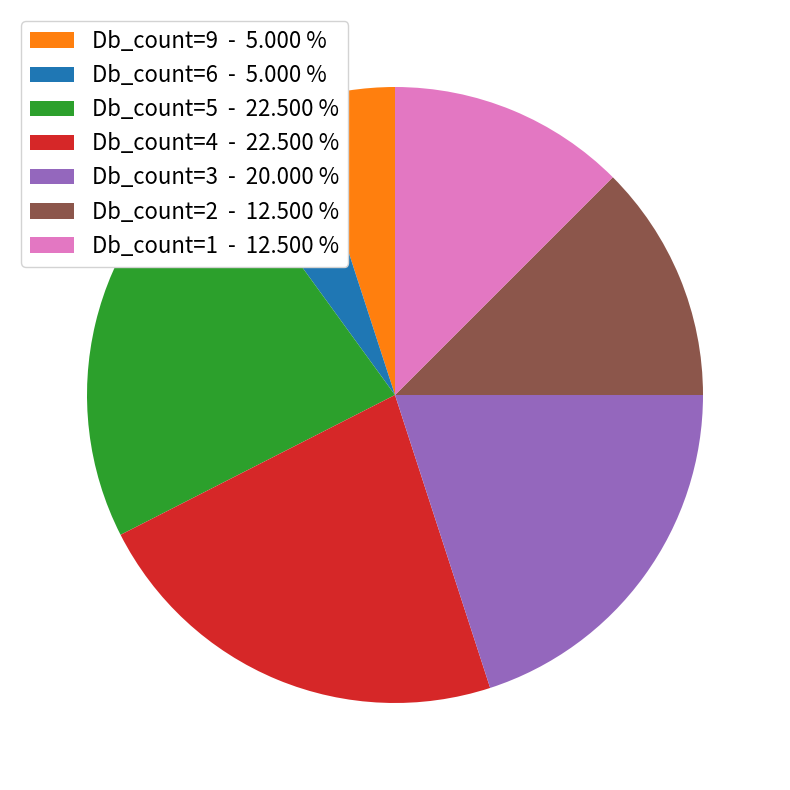

Do Db_count=2 - 12.500 % and Db_count=6 - 5.000 % together represent more than half of the pie?

No